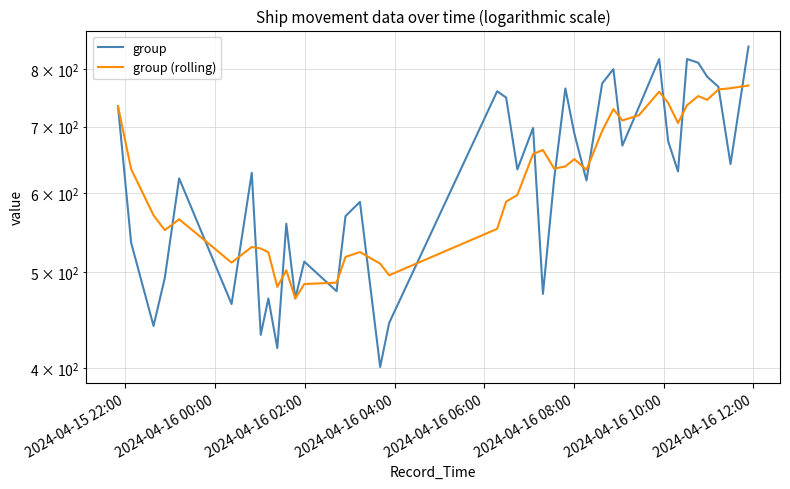

How many interior local valleys does the group series have?

13